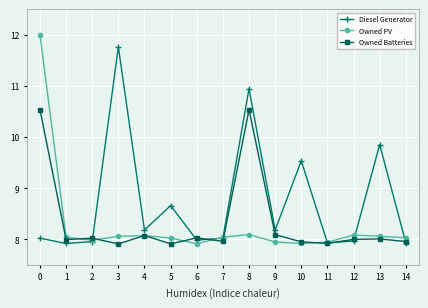

Is this an area chart (filled region under the line)?

No